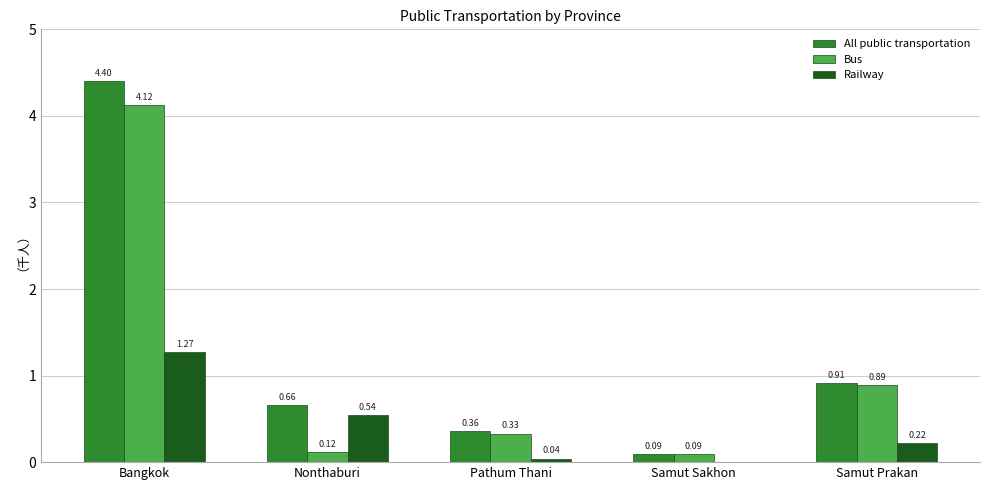

Is the value of All public transportation at Bangkok greater than the value of Railway at Samut Prakan?

Yes